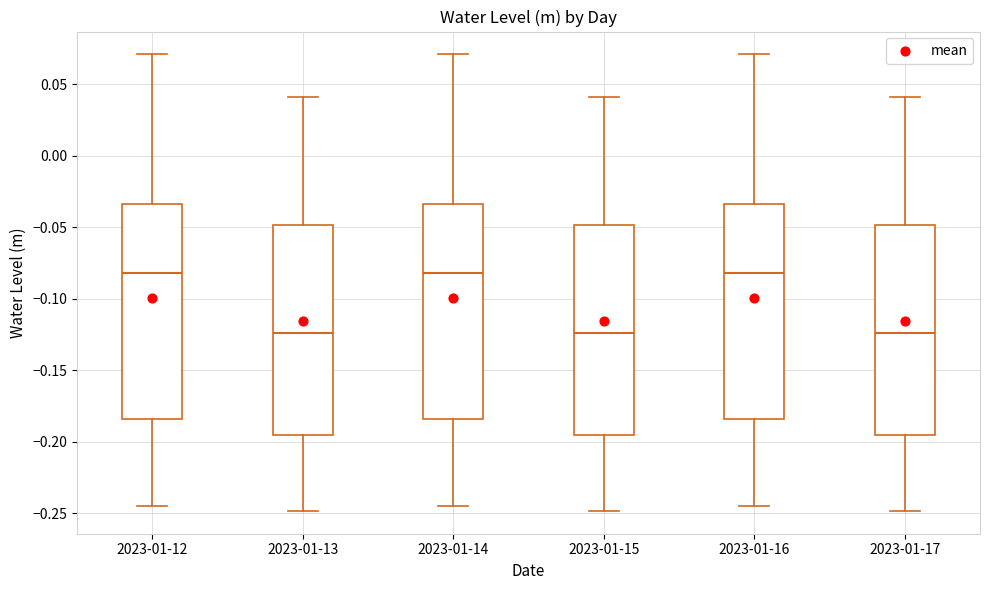

Reading left to right, transcribe this box plot: for each box, give where its median line is, the range the box spans, and where its two whiskers end, as read against the y-axis. The values are not printed on the chart, so give them approximately, as read against the axis.

2023-01-12: median -0.080, box -0.185 to -0.035, whiskers -0.245 to 0.070
2023-01-13: median -0.125, box -0.195 to -0.050, whiskers -0.250 to 0.040
2023-01-14: median -0.080, box -0.185 to -0.035, whiskers -0.245 to 0.070
2023-01-15: median -0.125, box -0.195 to -0.050, whiskers -0.250 to 0.040
2023-01-16: median -0.080, box -0.185 to -0.035, whiskers -0.245 to 0.070
2023-01-17: median -0.125, box -0.195 to -0.050, whiskers -0.250 to 0.040